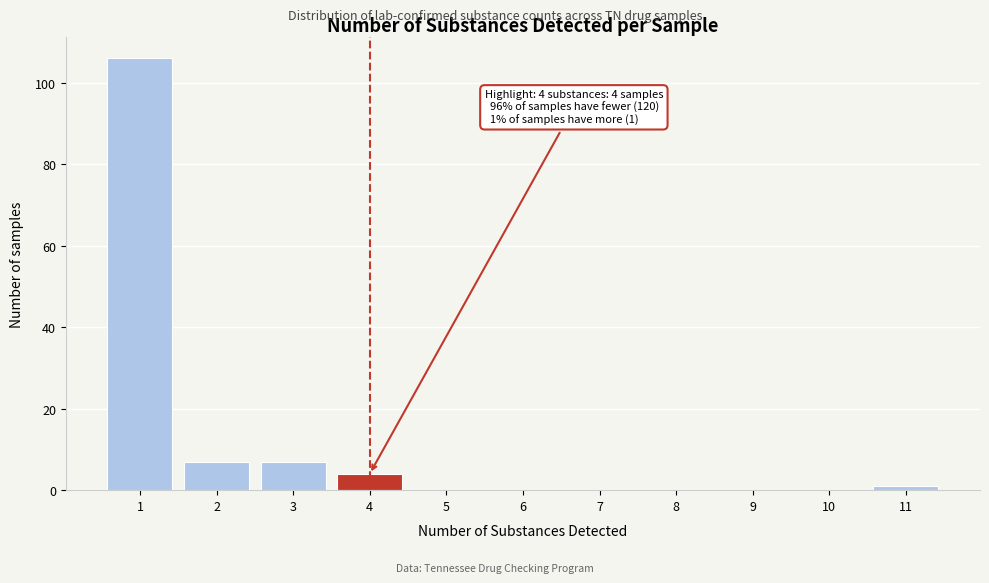

Which range on the x-axis has the tallest bar?

0.5 to 1.5